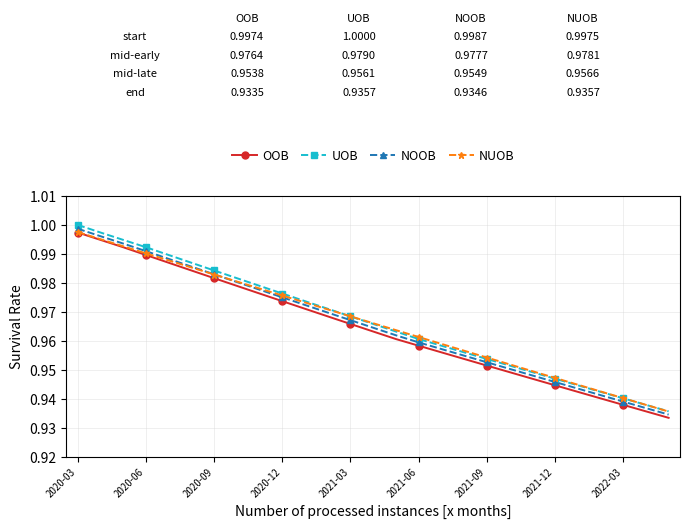

At how many categories does at least one series exceed 0?

27